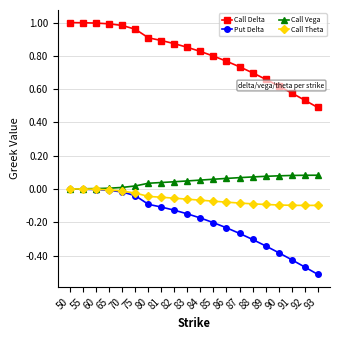

True or false: Call Vega and Call Delta cross at least once.

False